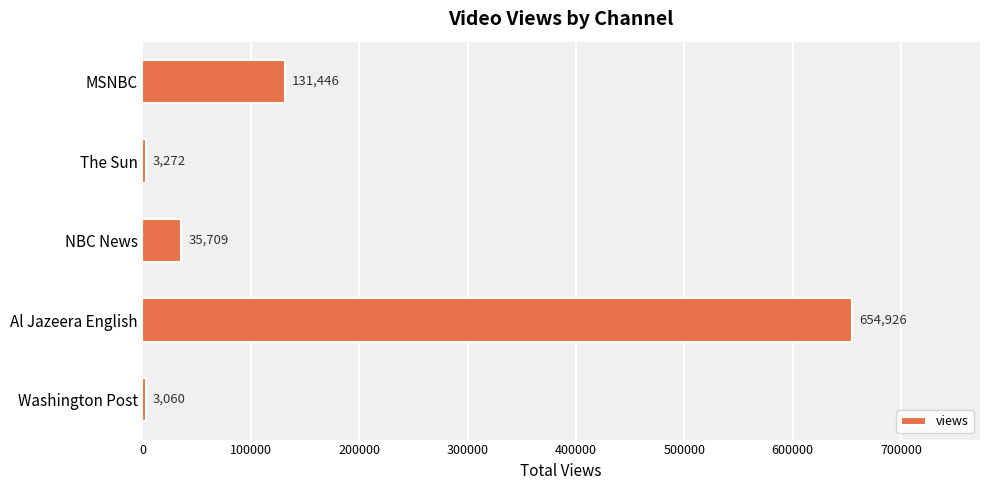

At which label is the value closest to 328993?

MSNBC